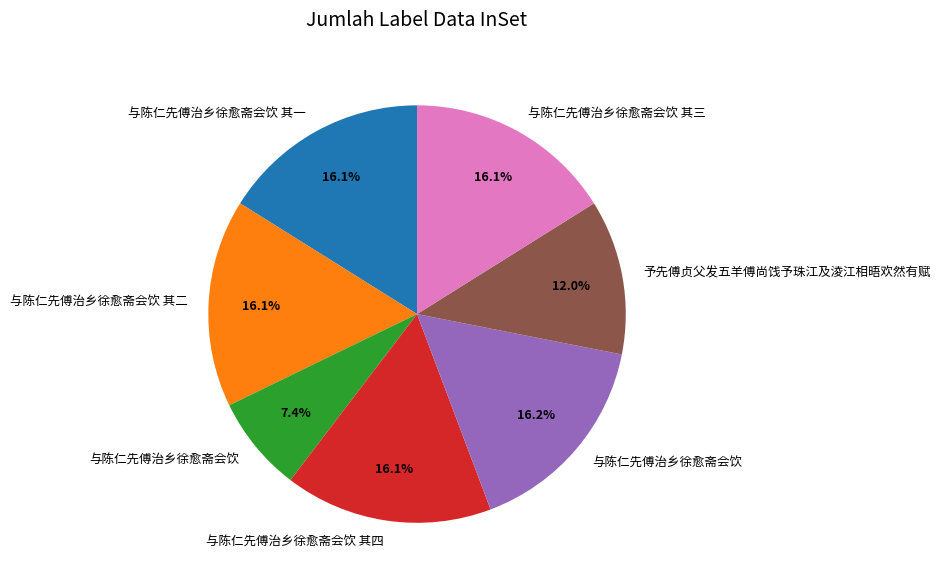

Does any single category account for the majority?

No